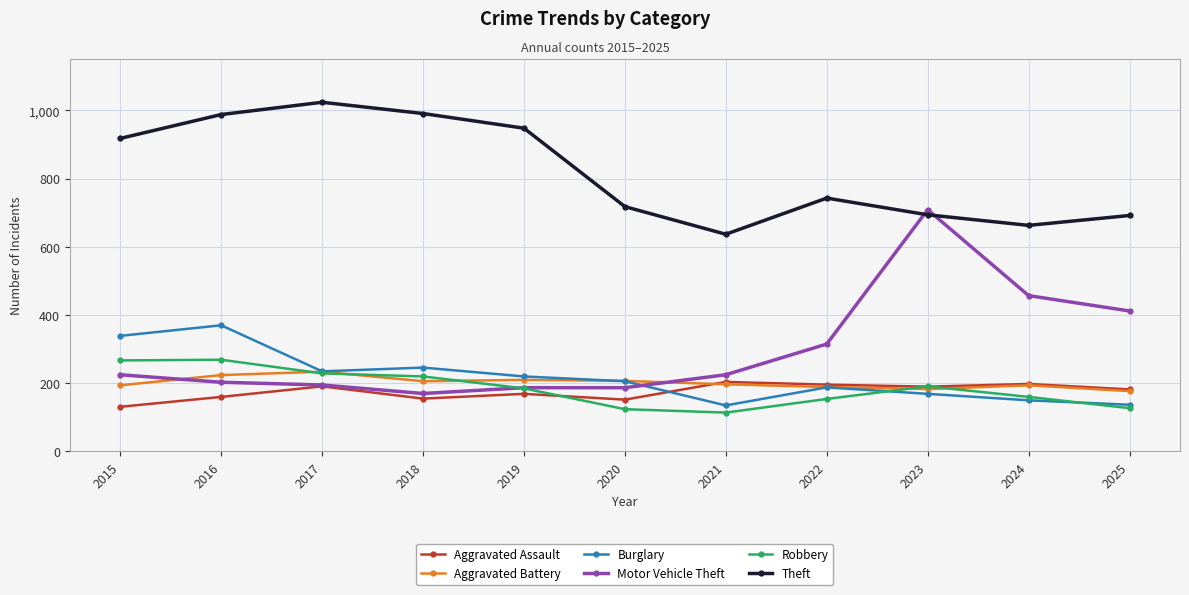

In Theft, how many points are higher than both neighbors (excluding endpoints)?

2